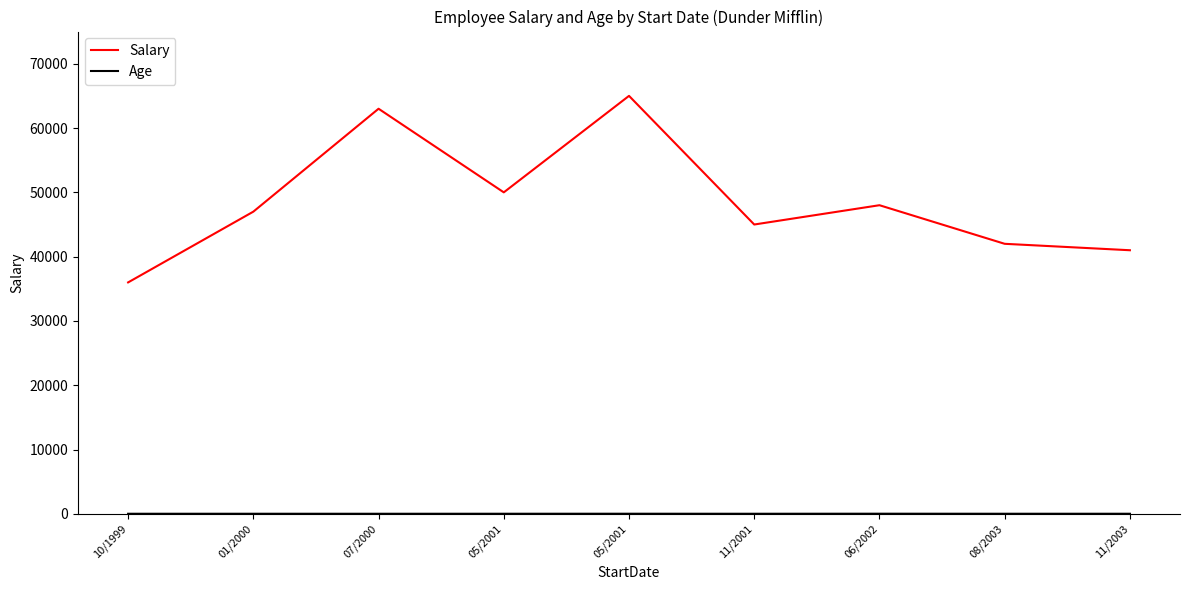

True or false: Age and Salary cross at least once.

False